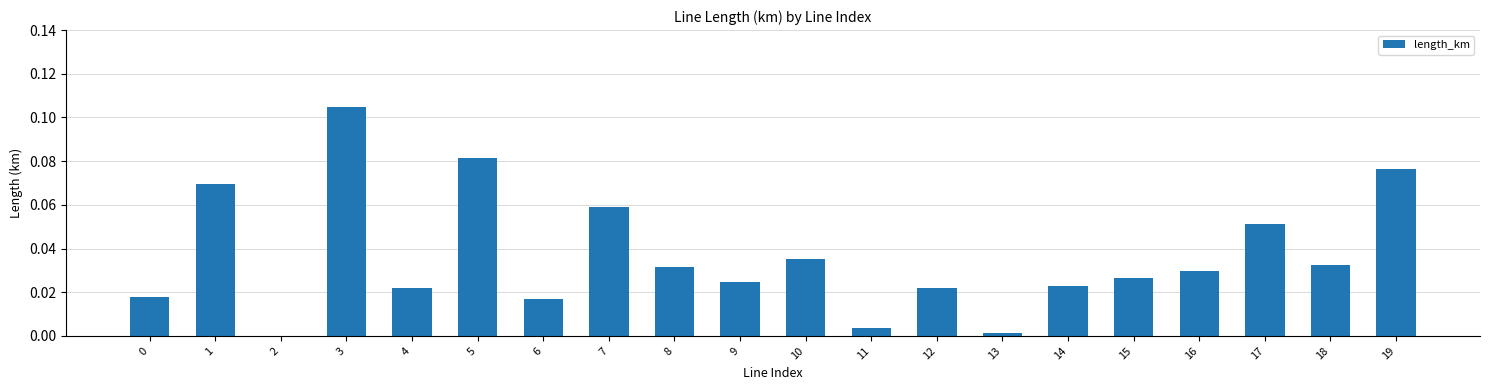

What is the sum of all values?

0.7